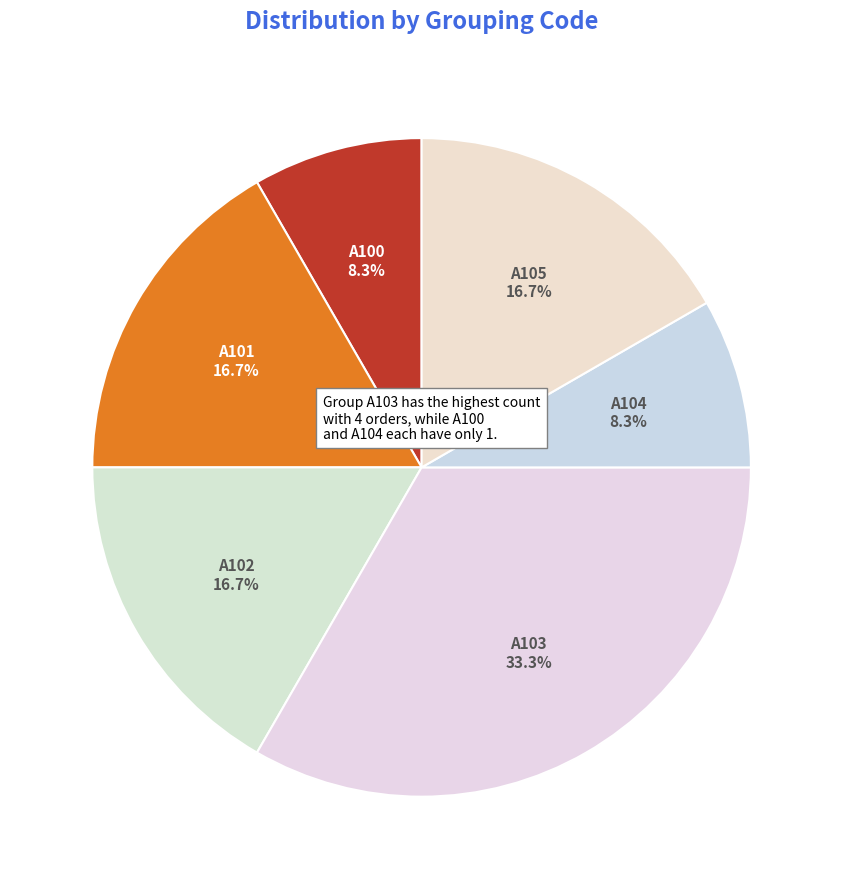

What percentage is NOT represented by A102?

83.3%